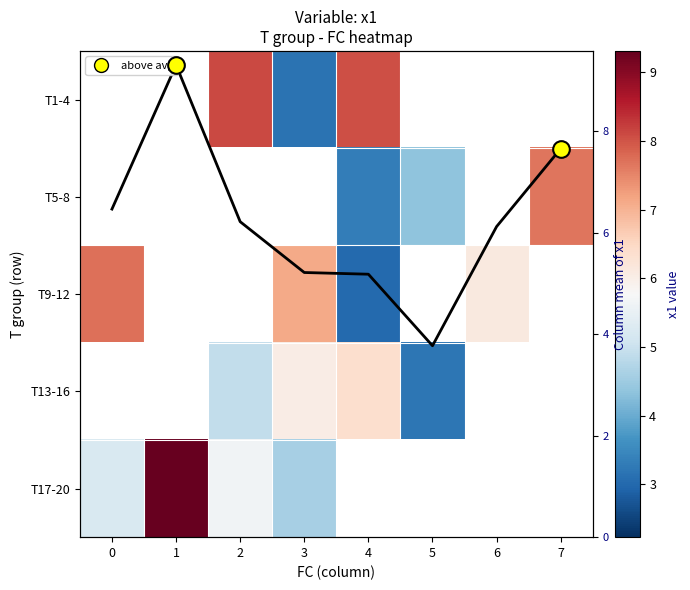

List the series in order of their peak value, highest first.

T1-4, T5-8, T9-12, T13-16, T17-20